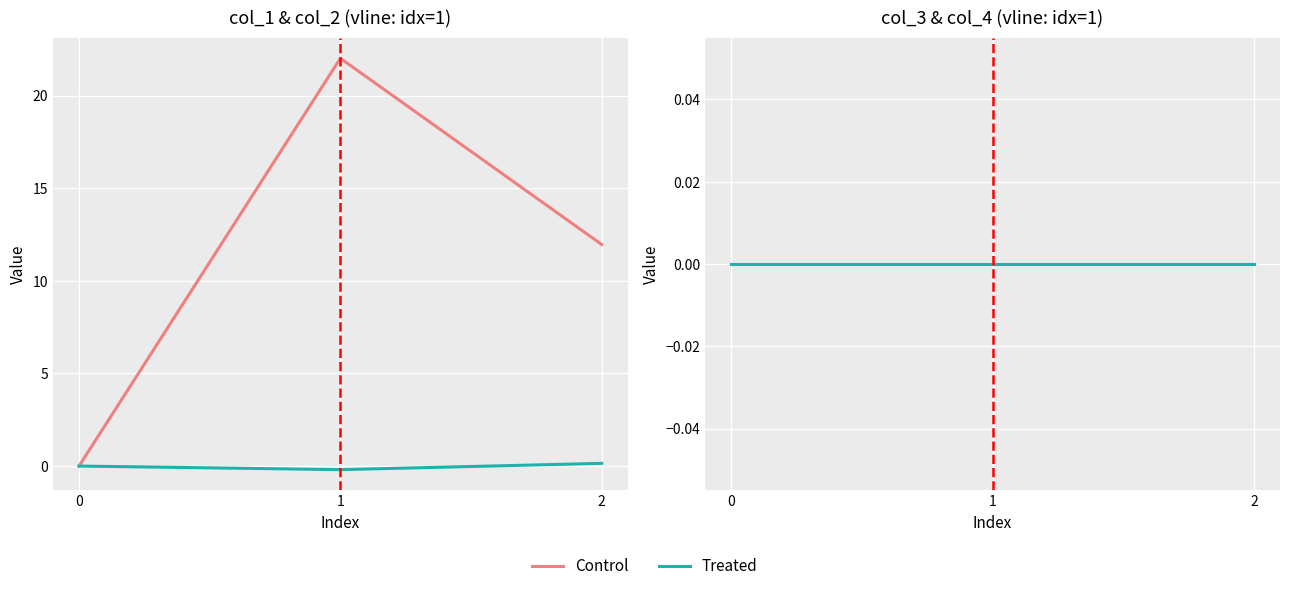

What is the sum of the col_1 values at 0 and 1?

22.0